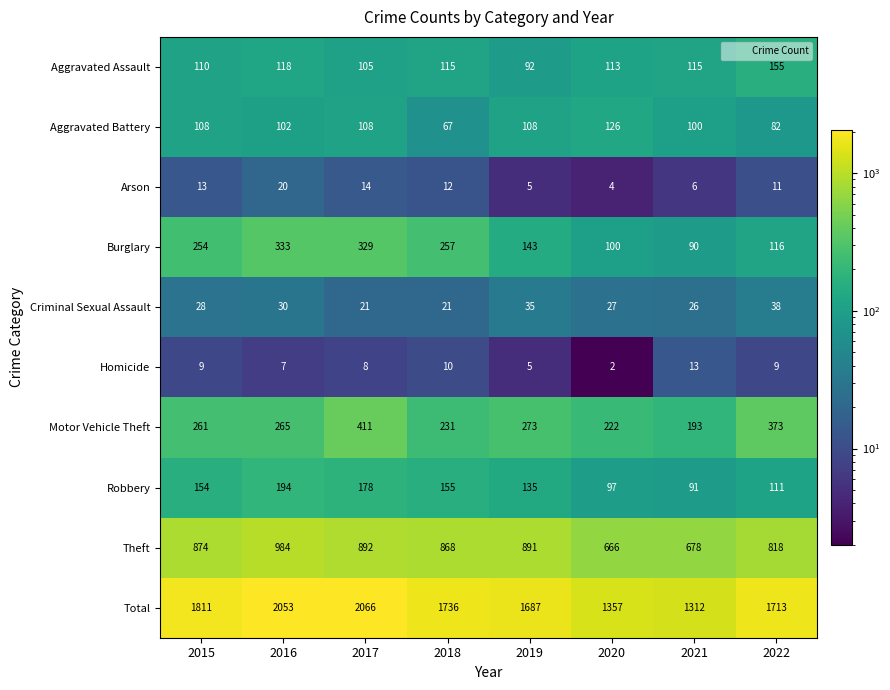

What is the total value across all series at 2018?

3472